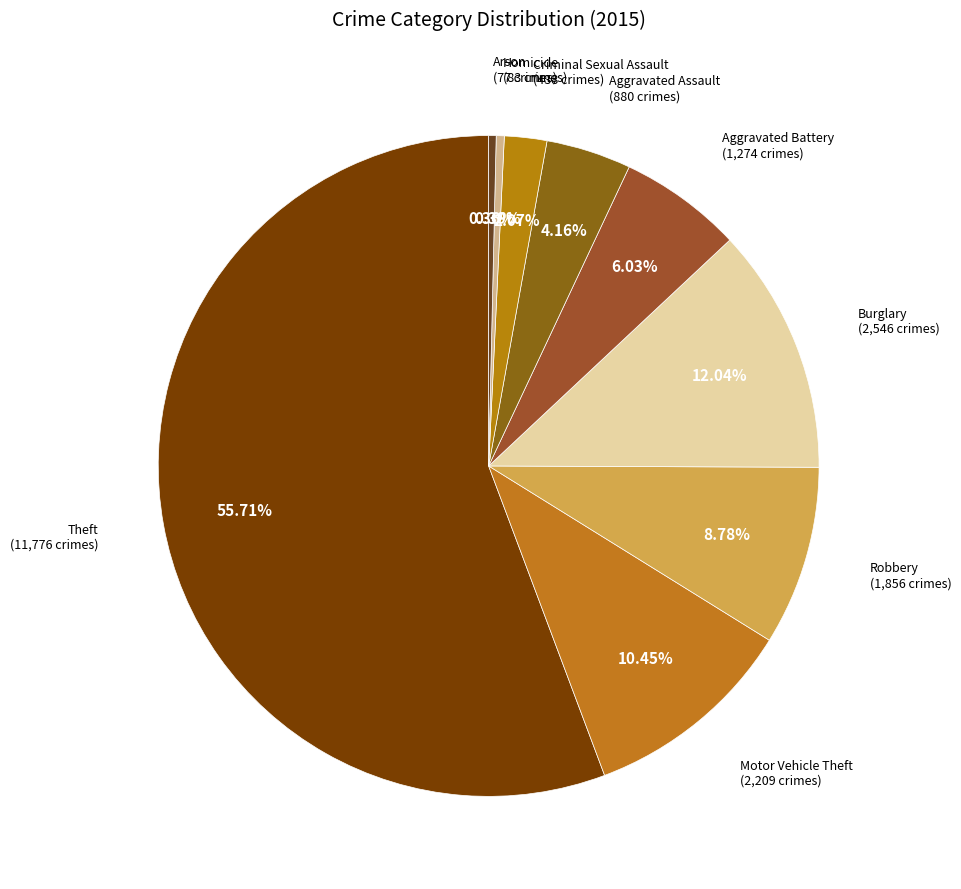

What is the ratio of the value at Motor Vehicle Theft to the value at Robbery?

1.2